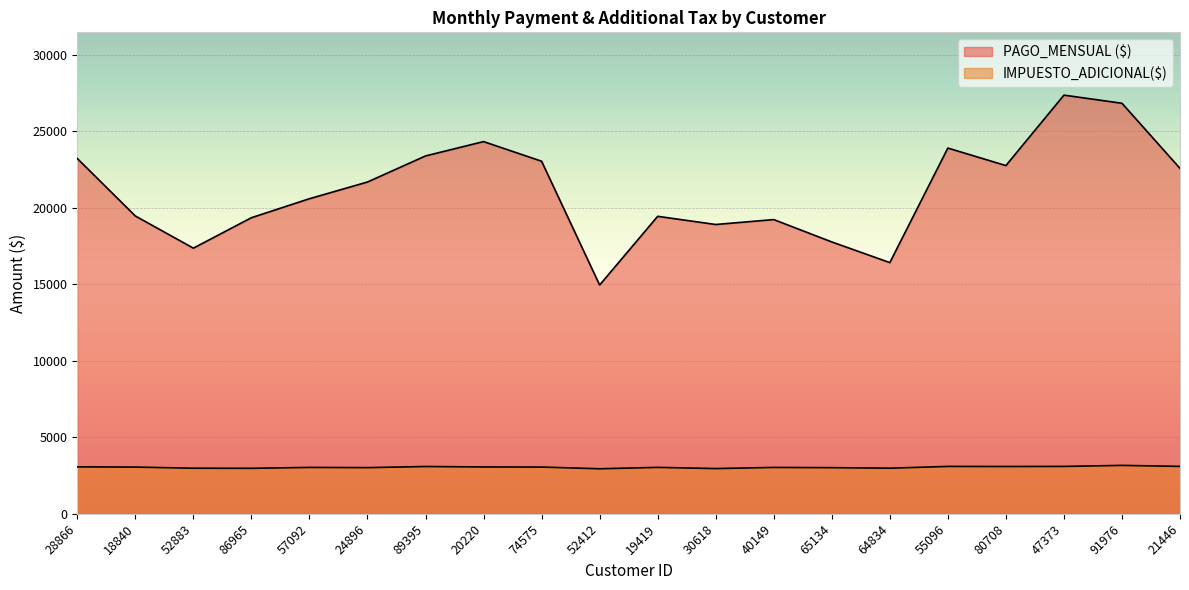

Rank the series by their maximum value, from highest to lowest.

PAGO_MENSUAL ($), IMPUESTO_ADICIONAL($)